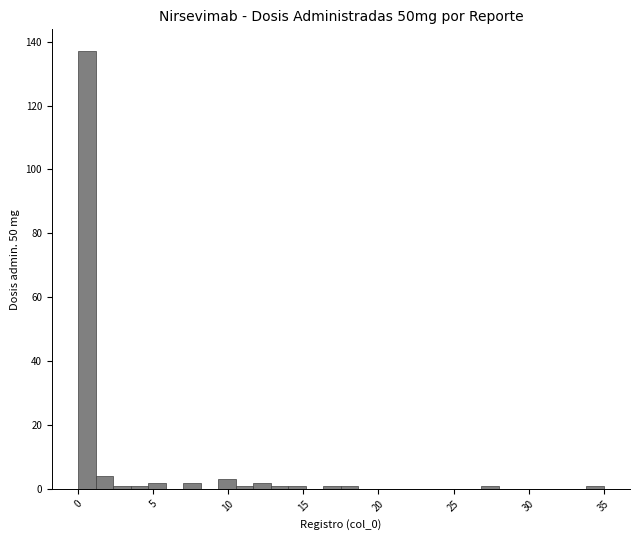

Read against the x-axis, roughly where is the centre of the tallest bar?

0.5